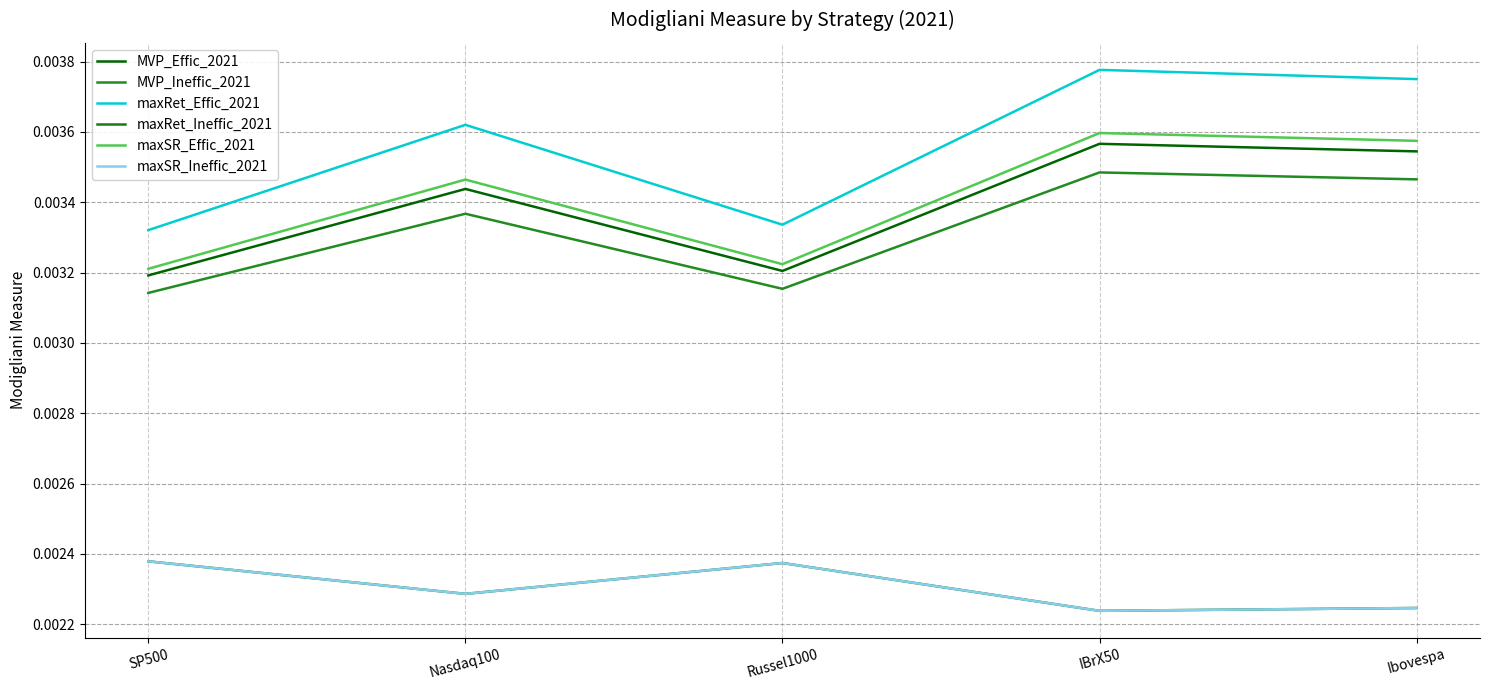

List the series in order of their peak value, lowest first.

maxRet_Ineffic_2021, maxSR_Ineffic_2021, MVP_Ineffic_2021, MVP_Effic_2021, maxSR_Effic_2021, maxRet_Effic_2021